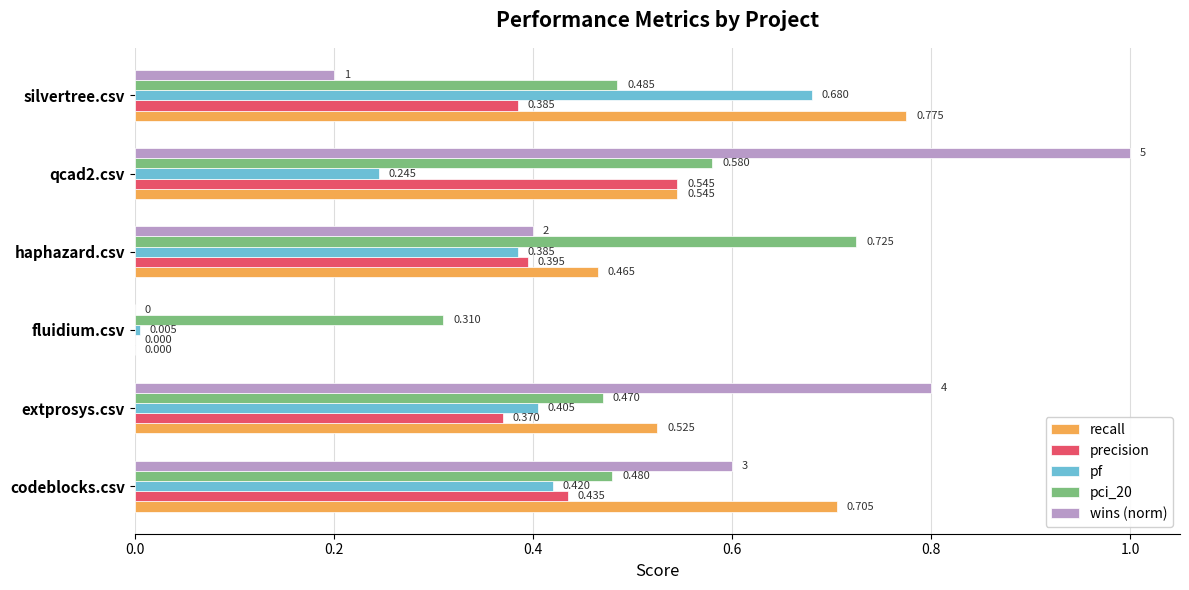

Where is pci_20 nearest to the value 0?

fluidium.csv